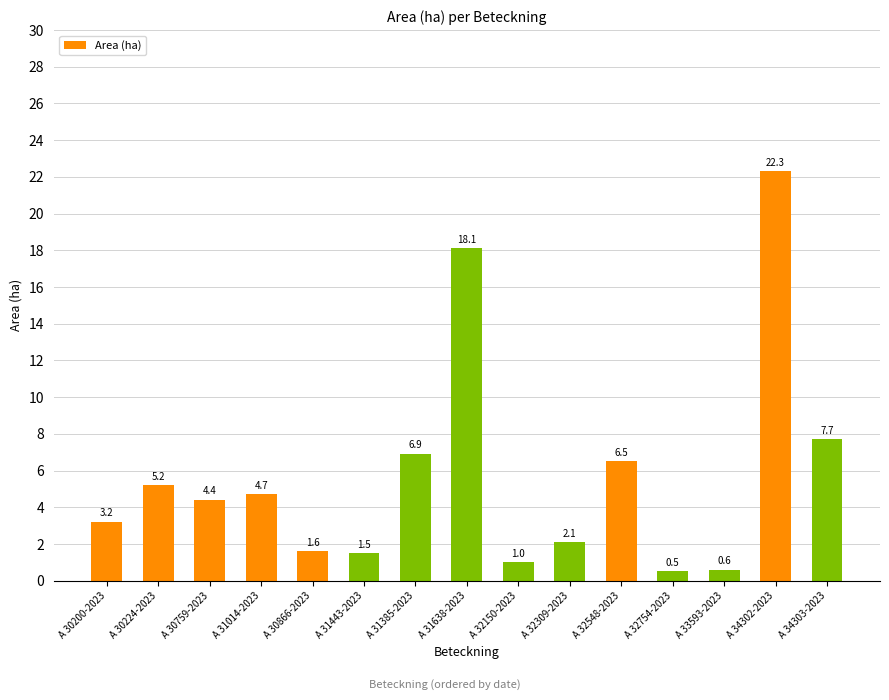

What is the minimum value shown in the chart?

0.5